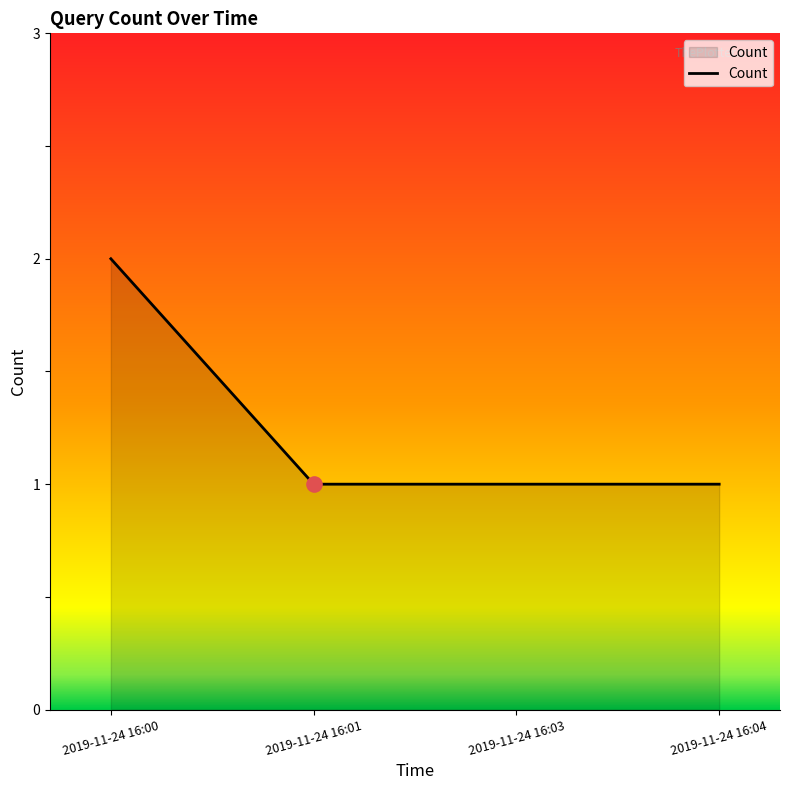

Between 2019-11-24 16:03 and 2019-11-24 16:00, which is larger?

2019-11-24 16:00